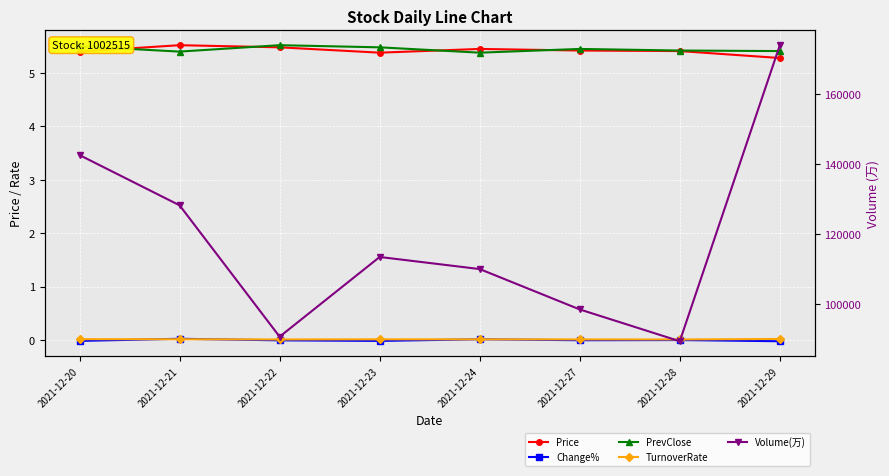

Which category has the lowest value across all series?

2021-12-29